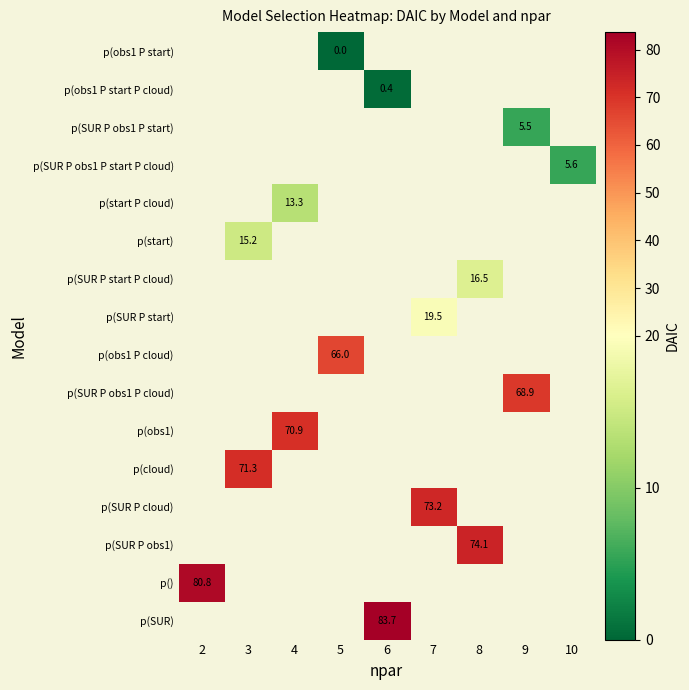

How many positive values does the p(SUR P obs1) series have?

1